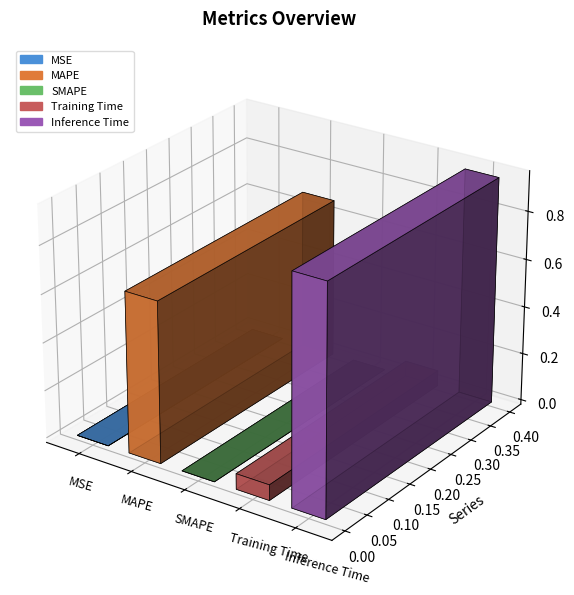

What is the sum of the values at SMAPE and MAPE?

0.7